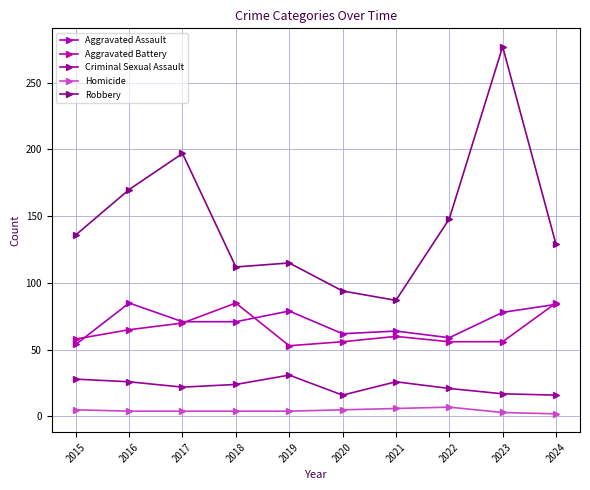

At which category is the sum across all series the highest?

2023